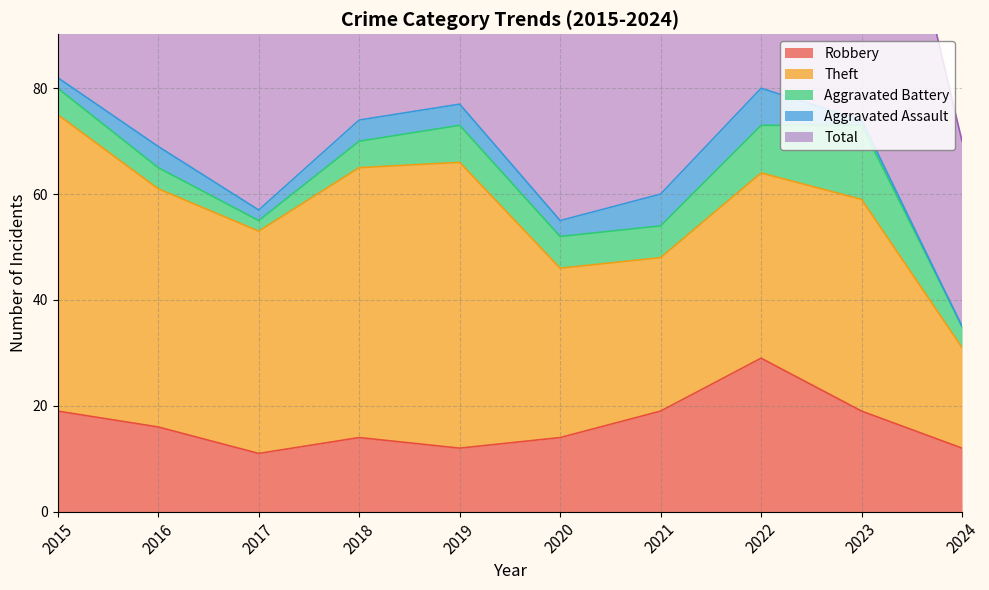

At how many categories does at least one series exceed 25?

10